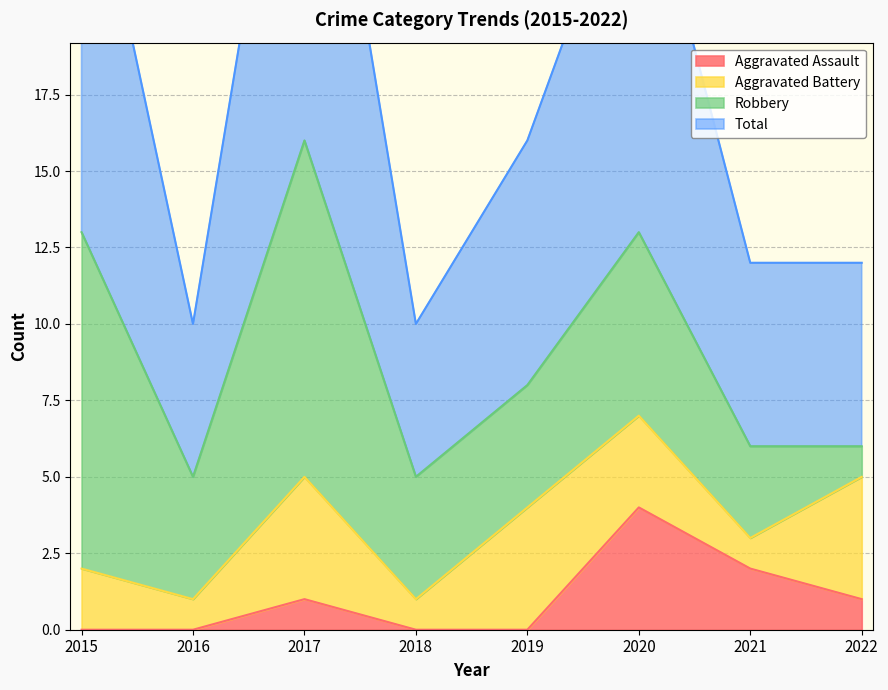

The Aggravated Assault series shows 2 at 2021. True or false?

True